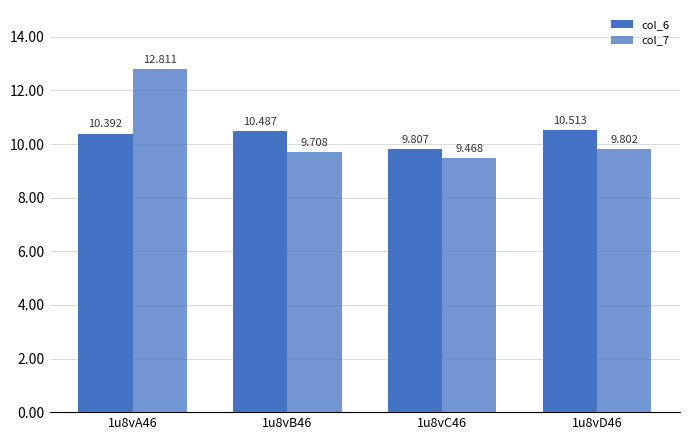

How many bars are there in total?

8